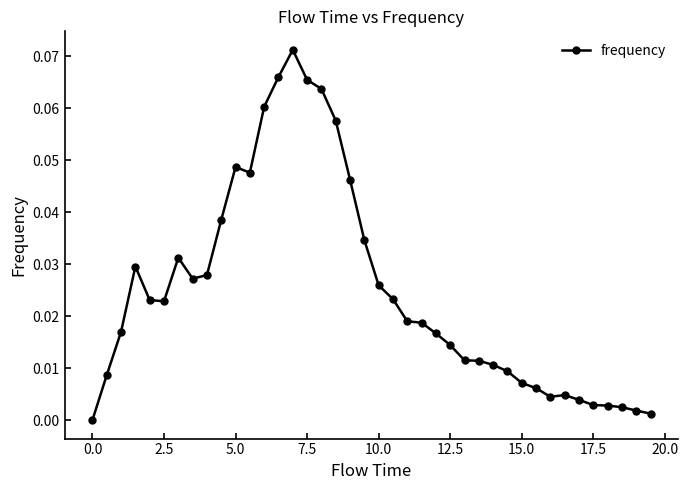

True or false: there are more than 2 points higher than both neighbors.

True